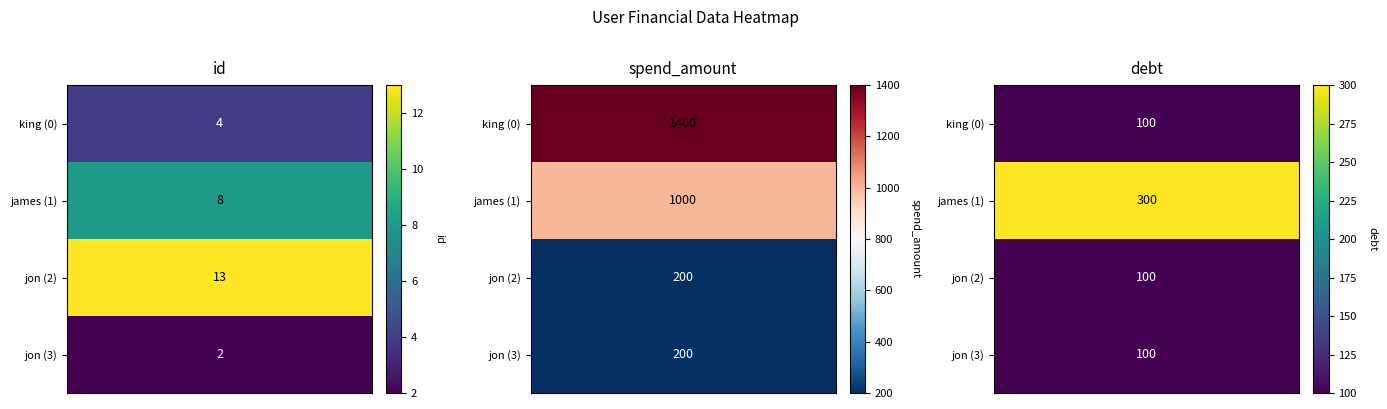

At which label is jon (2) closest to 106?

jon (2)